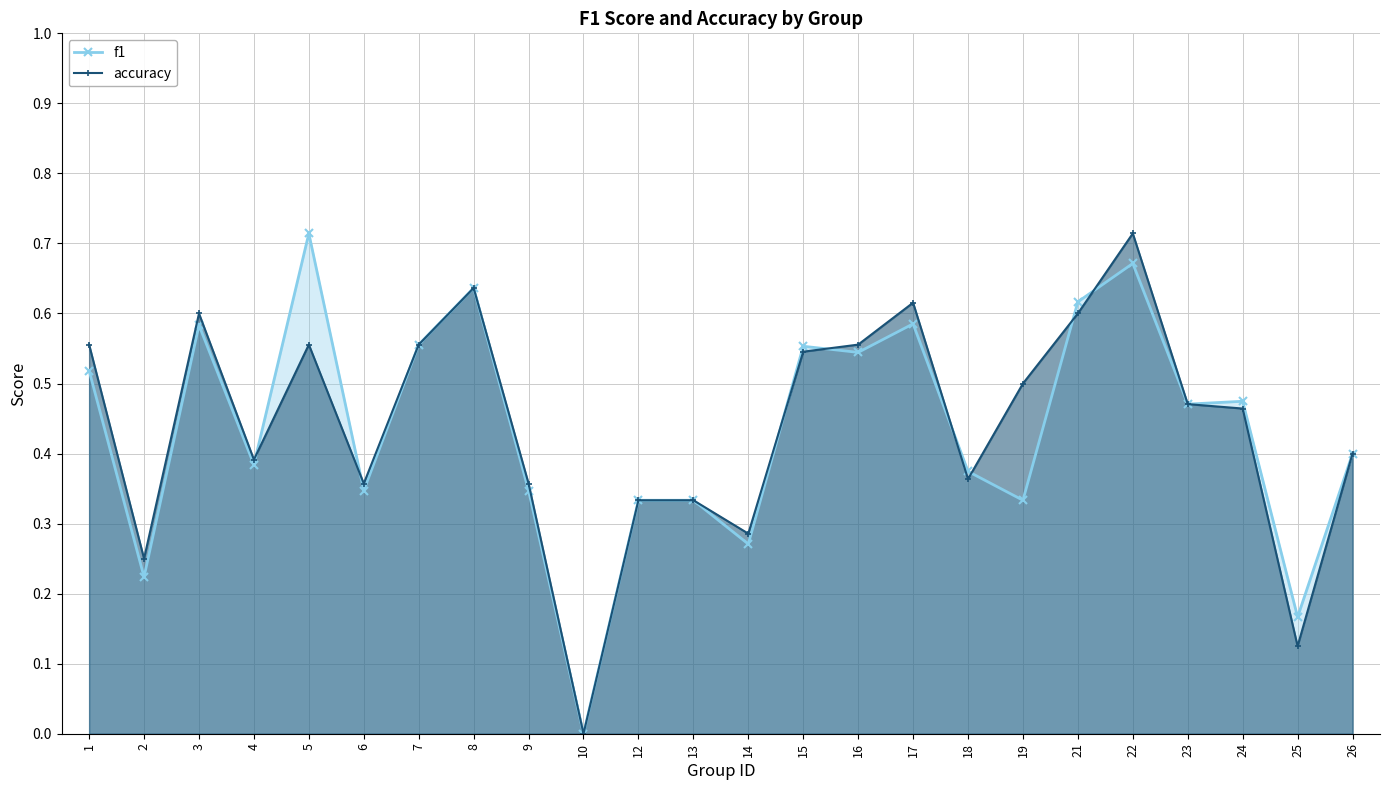

What is the sum of all f1 values?

10.4